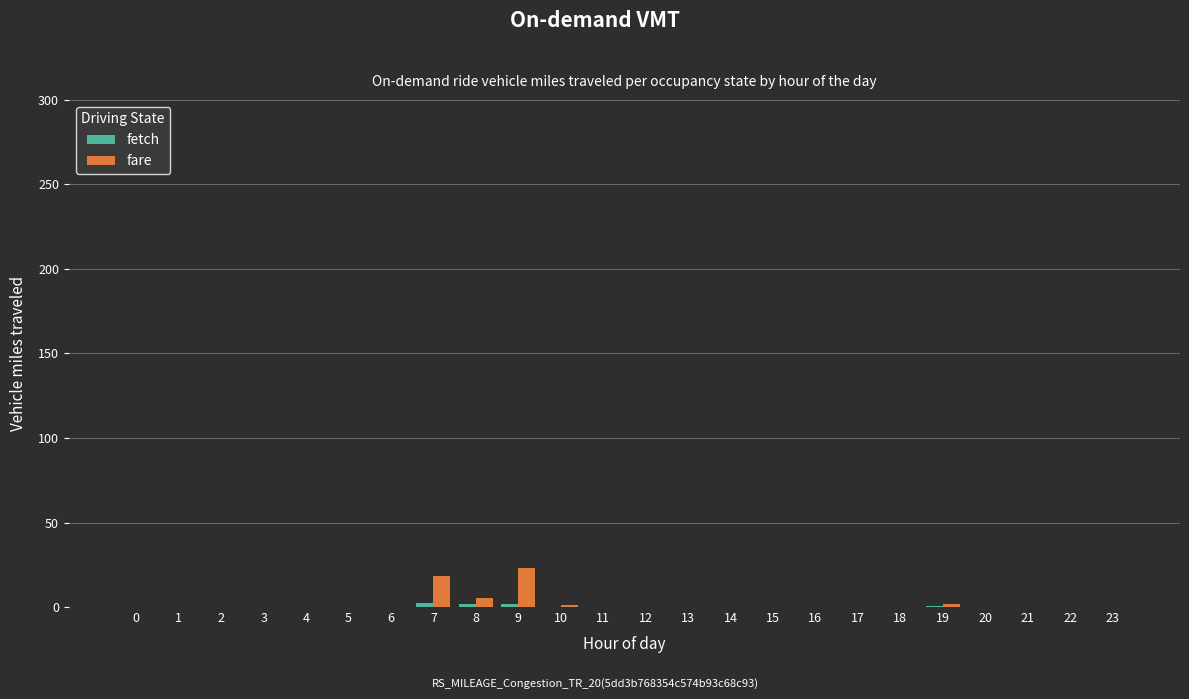

What is the total value across all series at 16?

0.3